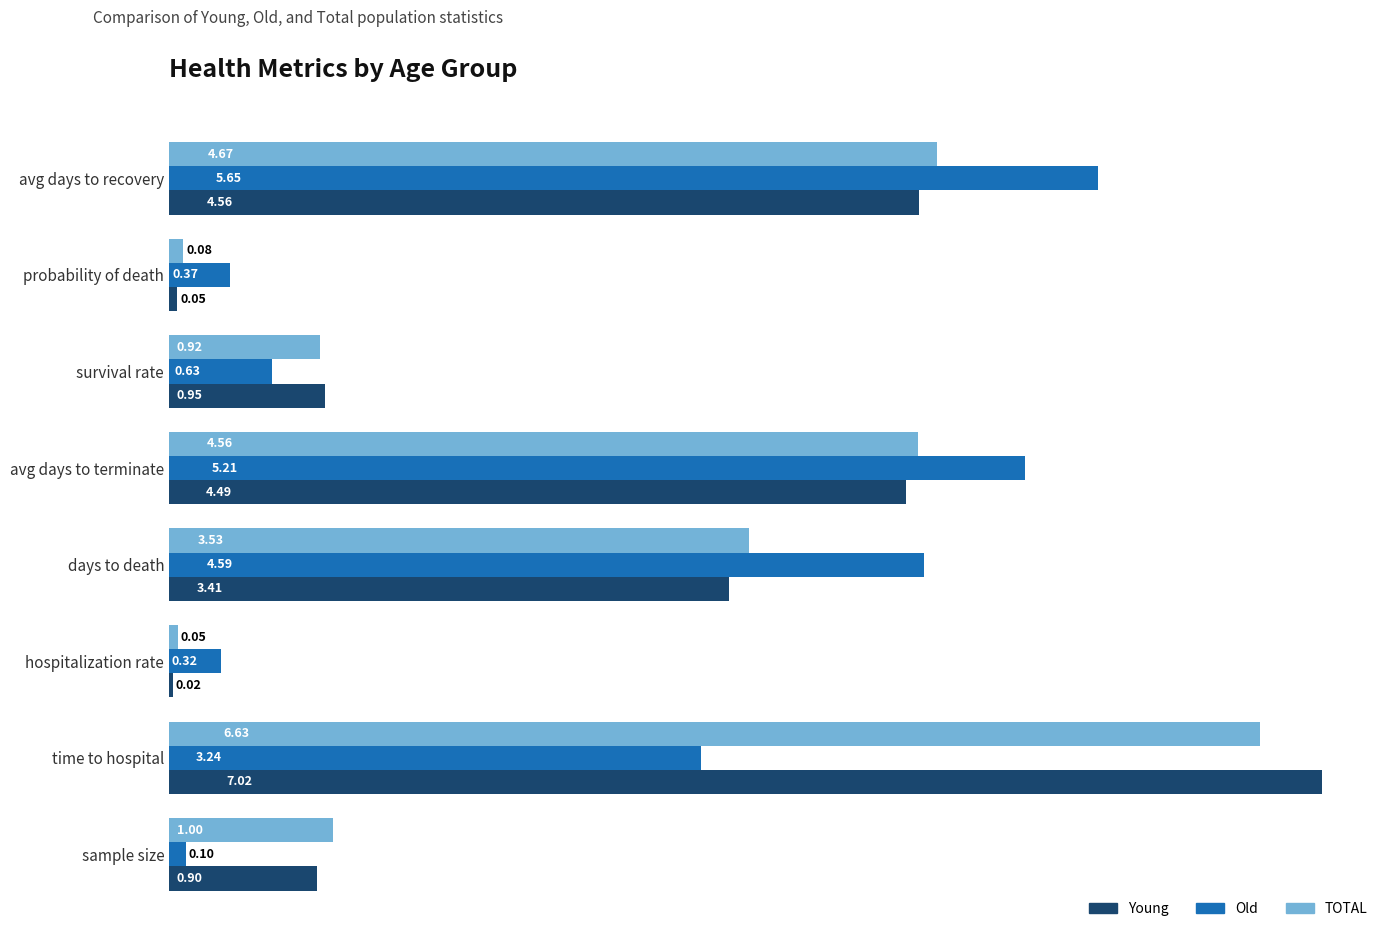

What are all the series names shown in the legend?

Young, Old, TOTAL